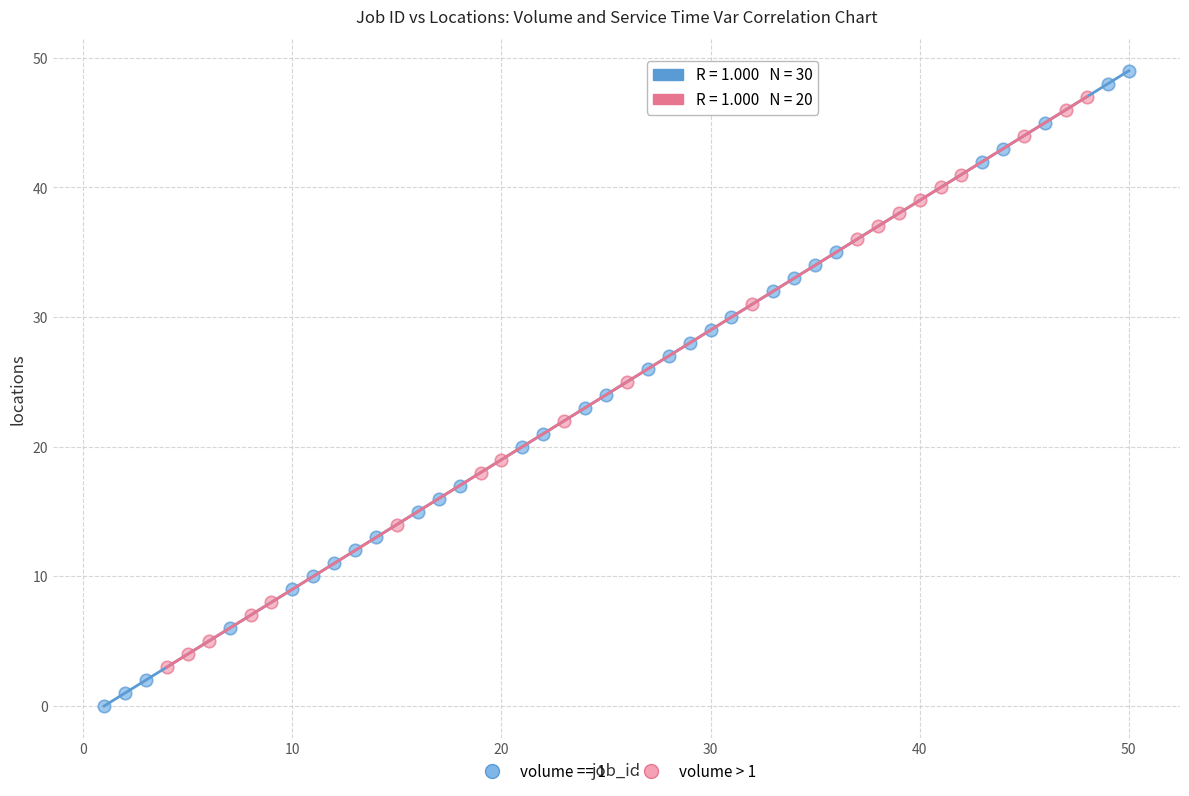

Which series has the largest Y range (max minus min)?

volume == 1